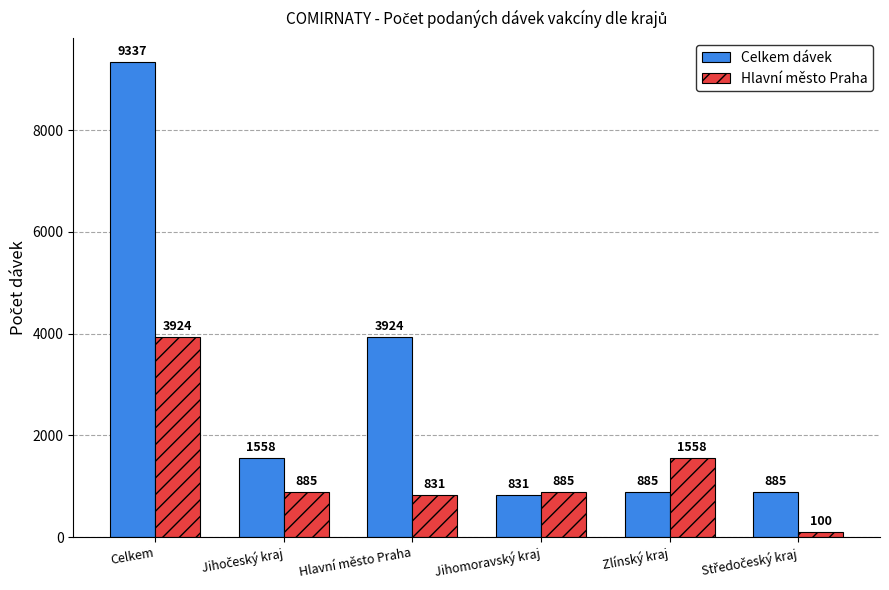

Reading left to right, what are all the values shown in this chart?

Celkem dávek: 9337	1558	3924	831	885	885
Hlavní město Praha: 3924	885	831	885	1558	100